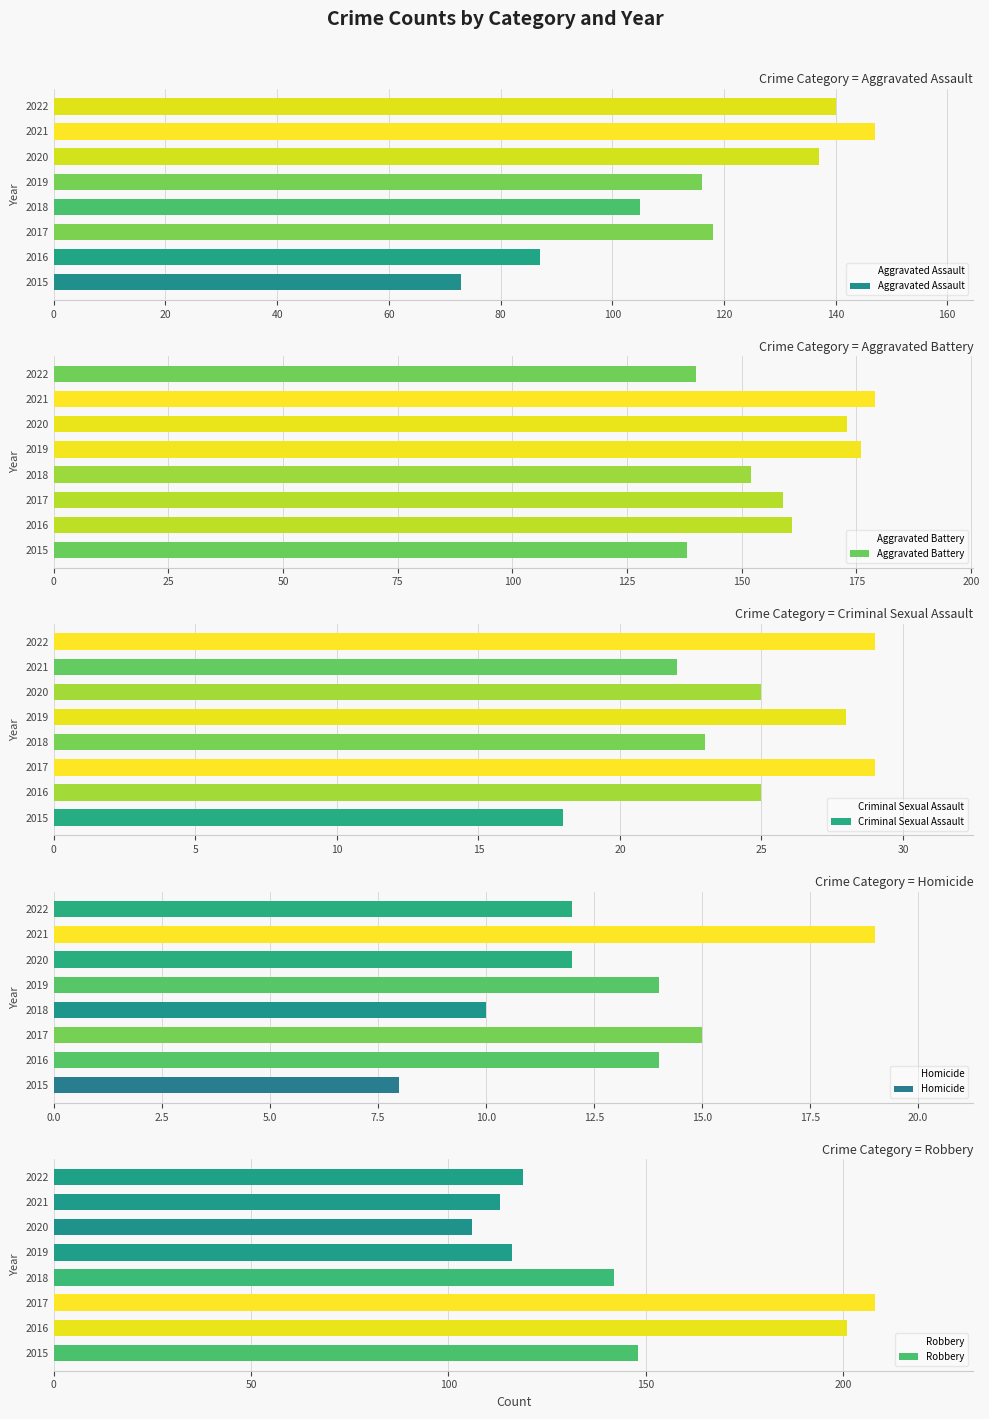

What is the difference between the maximum and minimum values in the Aggravated Assault series?

74